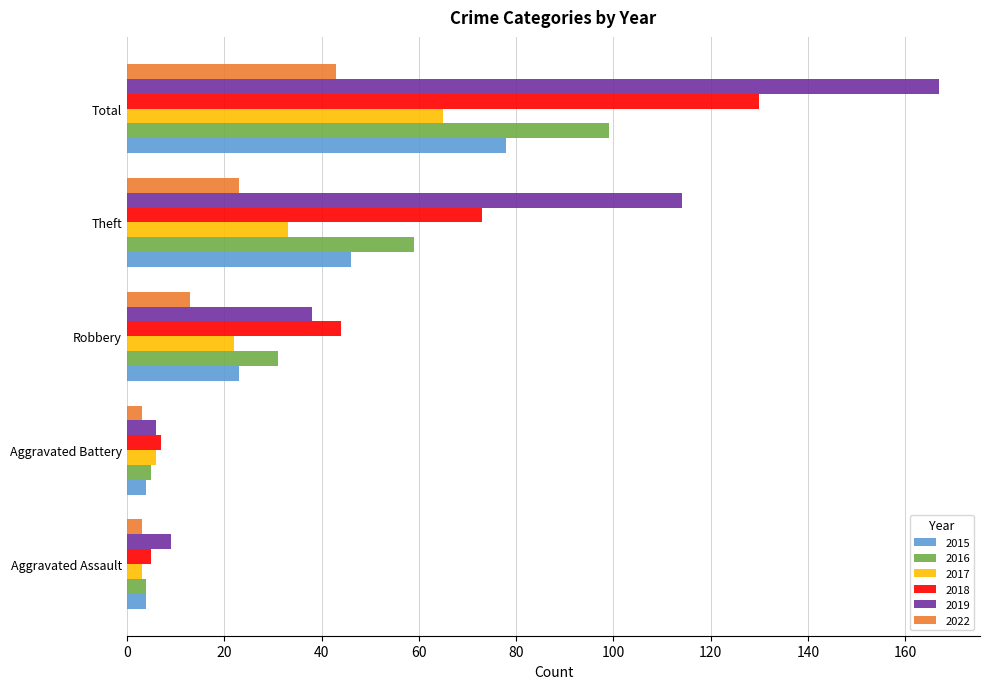

At which category does the chart reach its peak across all series?

Total